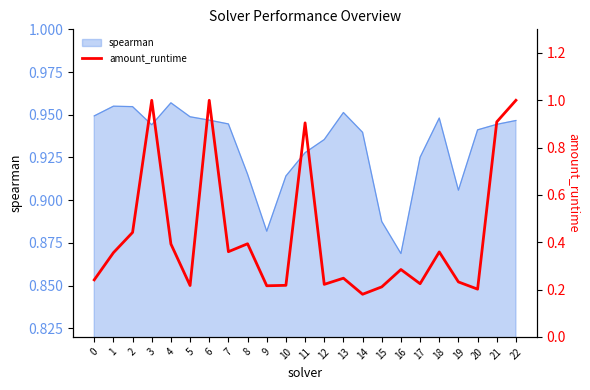

The spearman series shows 1.3 at 12. True or false?

False